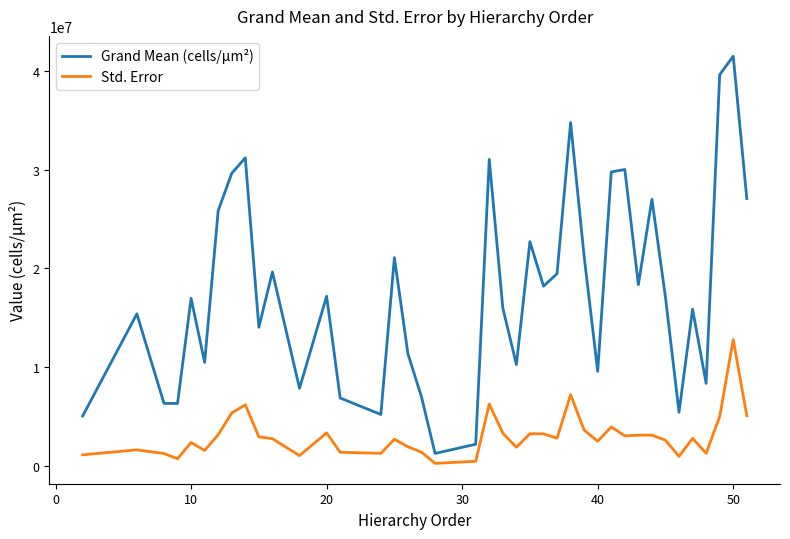

Rank the series by their maximum value, from lowest to highest.

Std. Error, Grand Mean (cells/µm²)